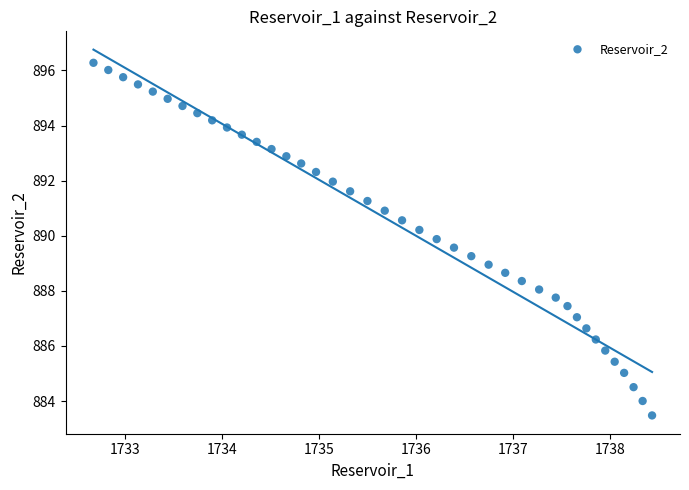

What is the range of Y values (max minus min)?

12.8